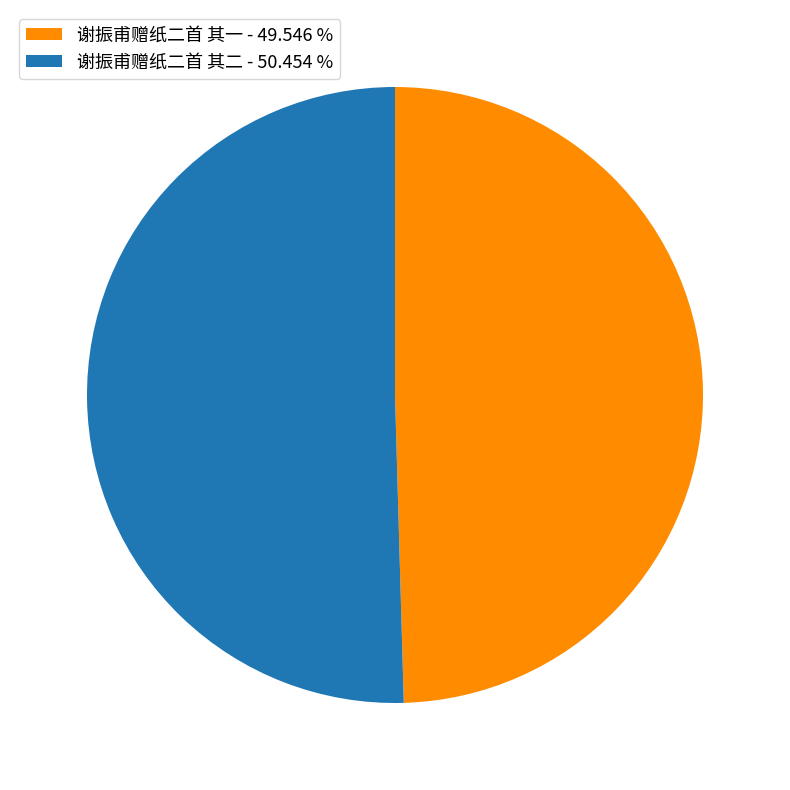

How many slices are in this pie chart?

2